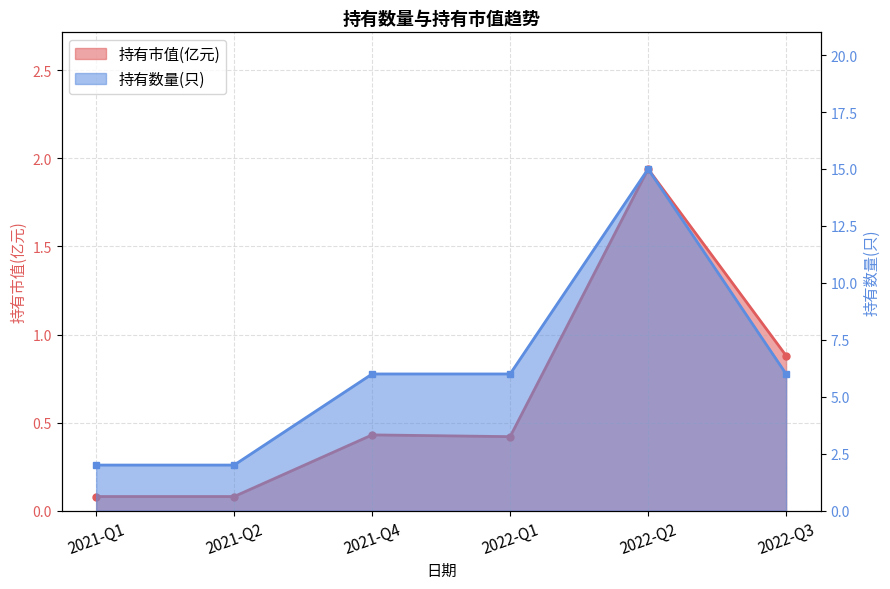

True or false: 持有数量(只) and 持有市值(亿元) intersect in this chart.

False